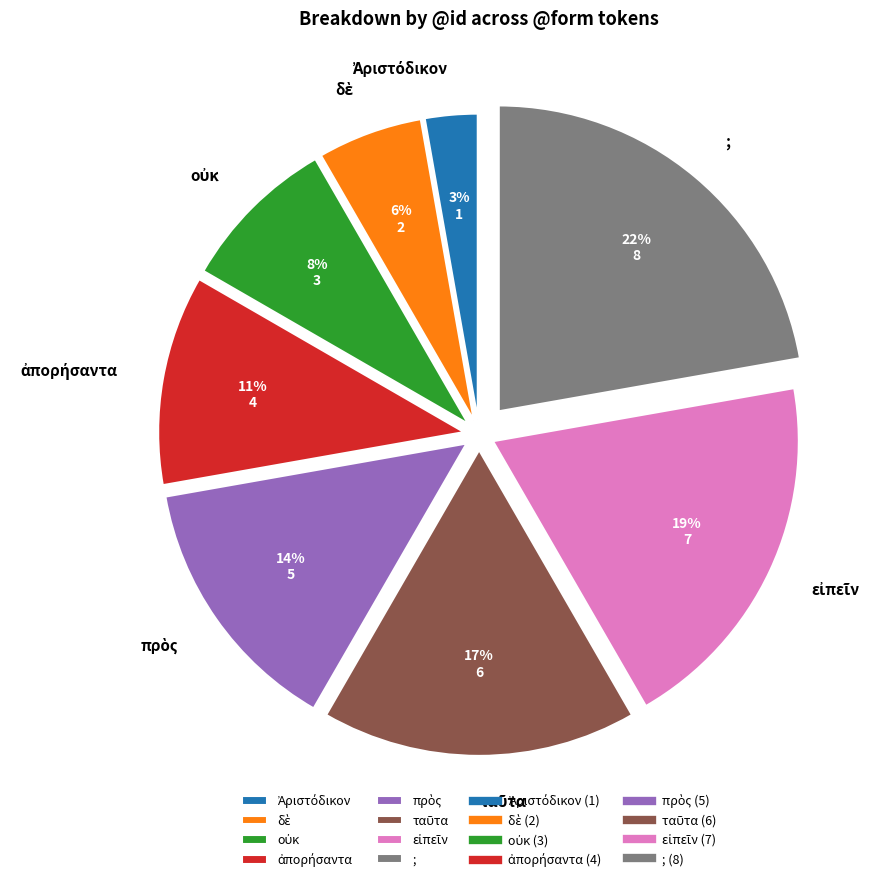

Does any single category account for the majority?

No